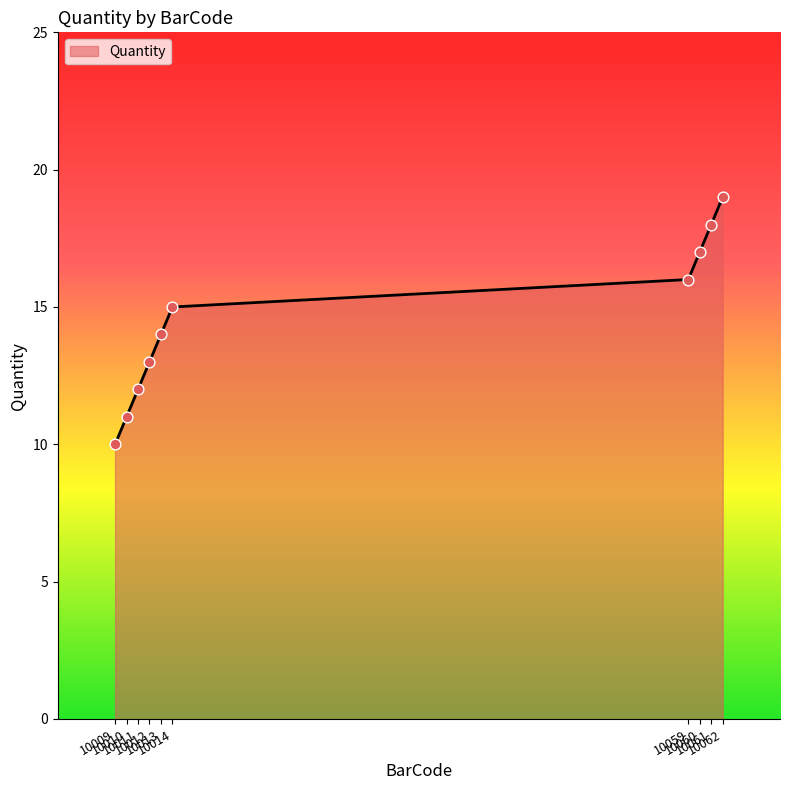

Which has a higher value, 10011 or 10062?

10062